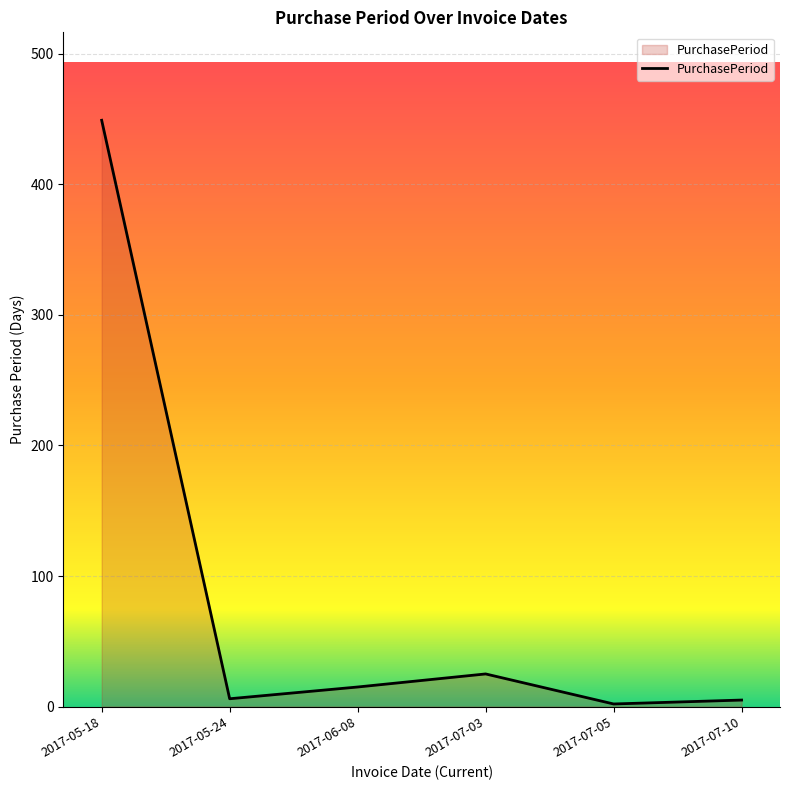

Which label corresponds to the largest value in the chart?

2017-05-18